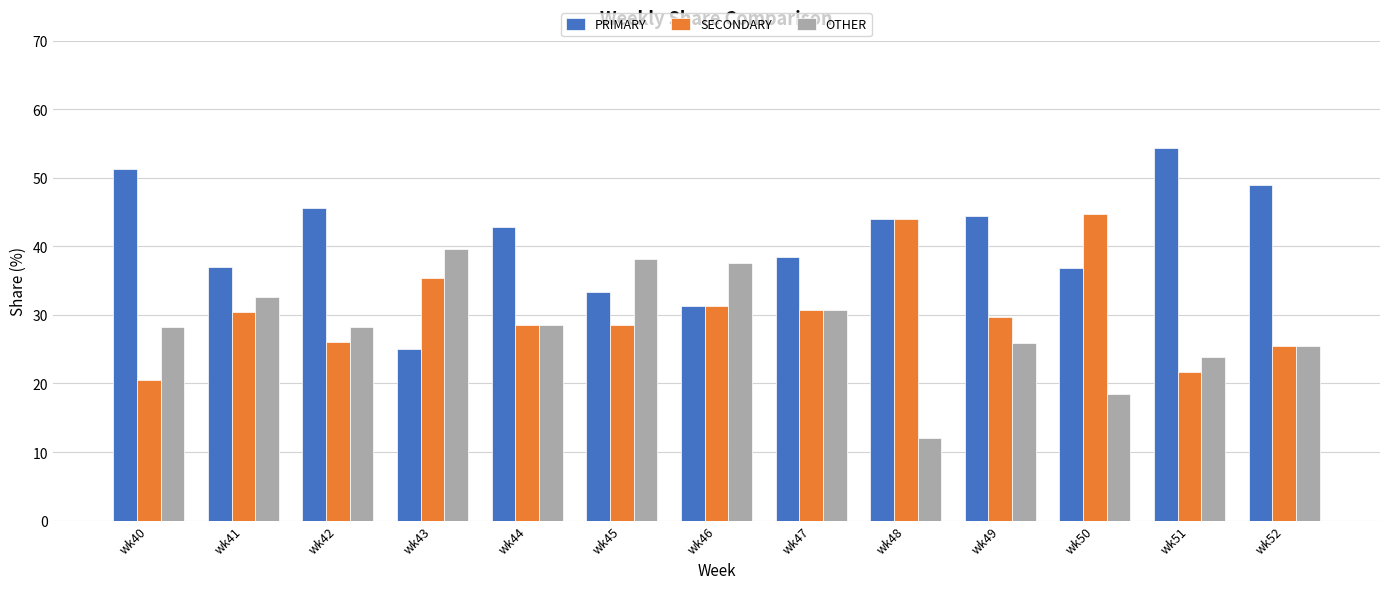

How many data points in SECONDARY are above 29?

7